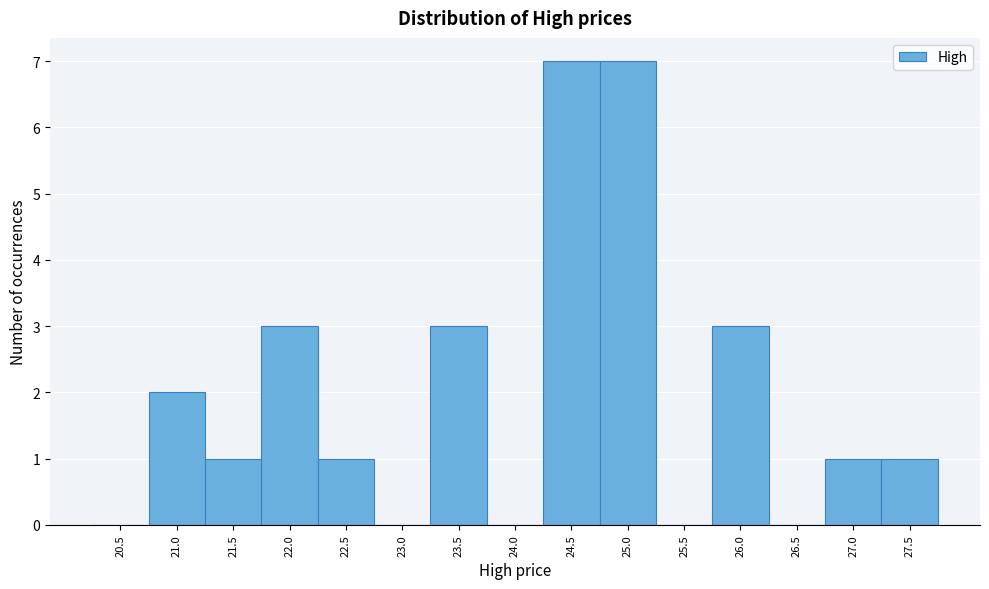

Reading left to right, transcribe all the data shown in this chart.

20.5=0	21.0=2	21.5=1	22.0=3	22.5=1	23.0=0	23.5=3	24.0=0	24.5=7	25.0=7	25.5=0	26.0=3	26.5=0	27.0=1	27.5=1